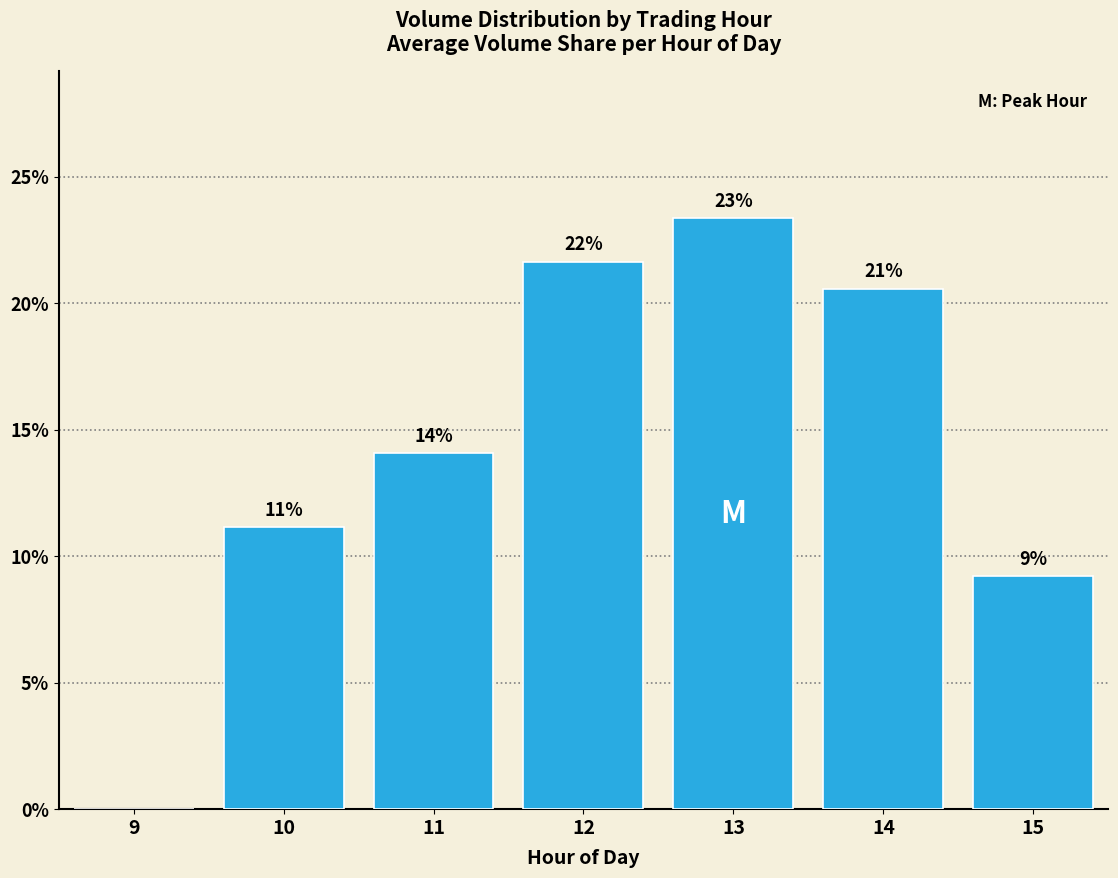

List the labels in order of value, smallest first.

9, 15, 10, 11, 14, 12, 13